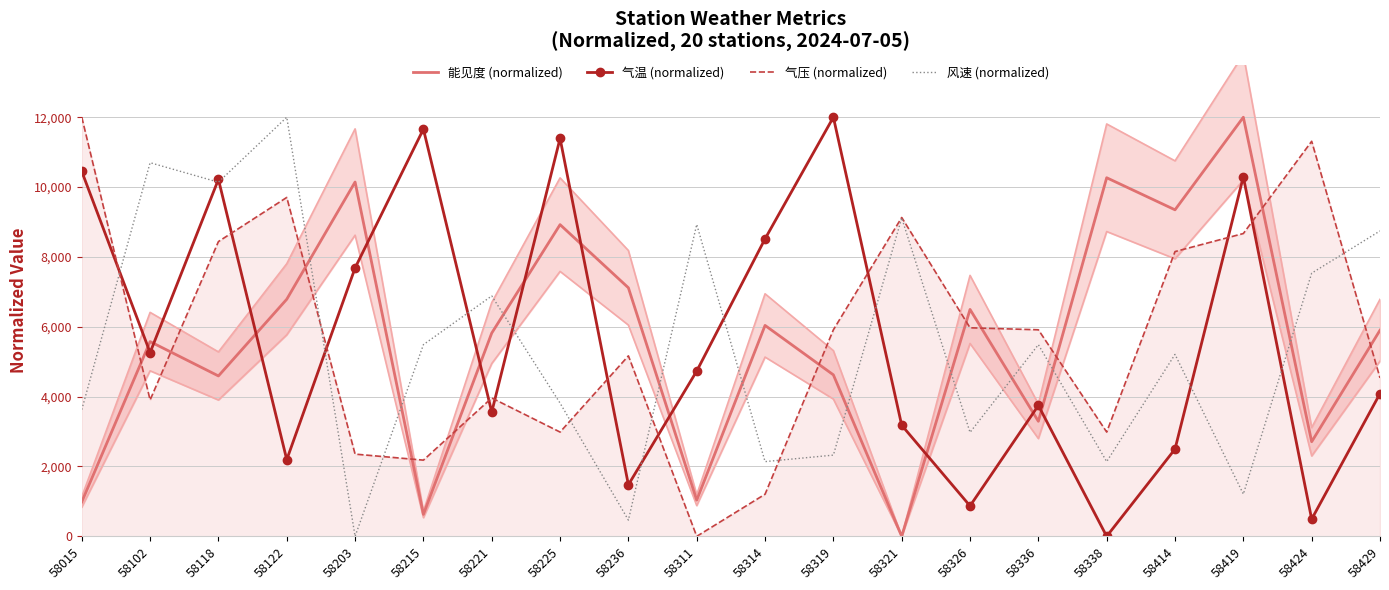

True or false: 气压 (normalized) and 气温 (normalized) intersect in this chart.

True